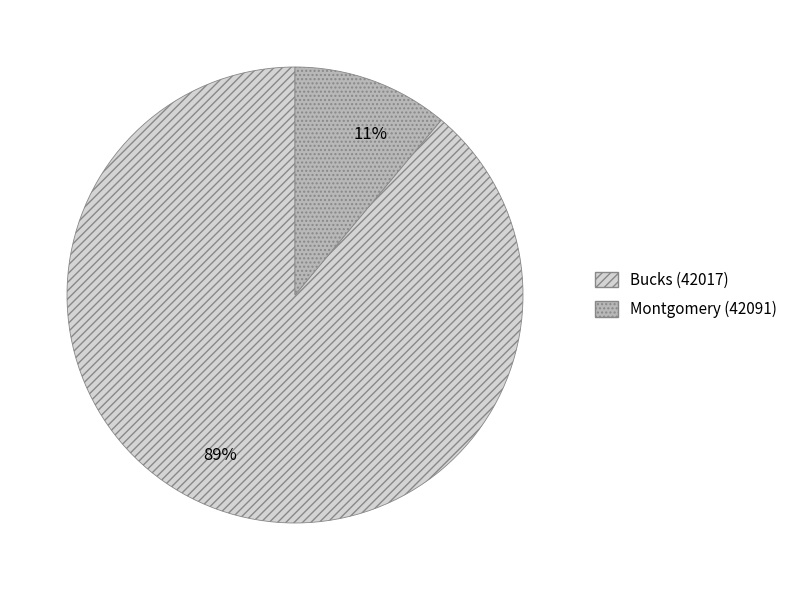

The Bucks (42017) slice represents 83% of the pie. True or false?

False